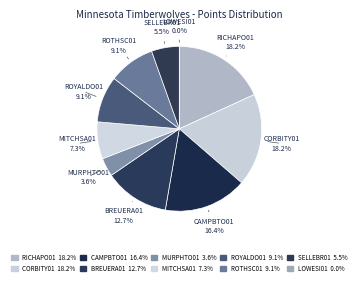

Rank the categories by value from lowest to highest.

lowesi01, murphto01, sellebr01, mitchsa01, royaldo01, rothsc01, breuera01, campbto01, richapo01, corbity01